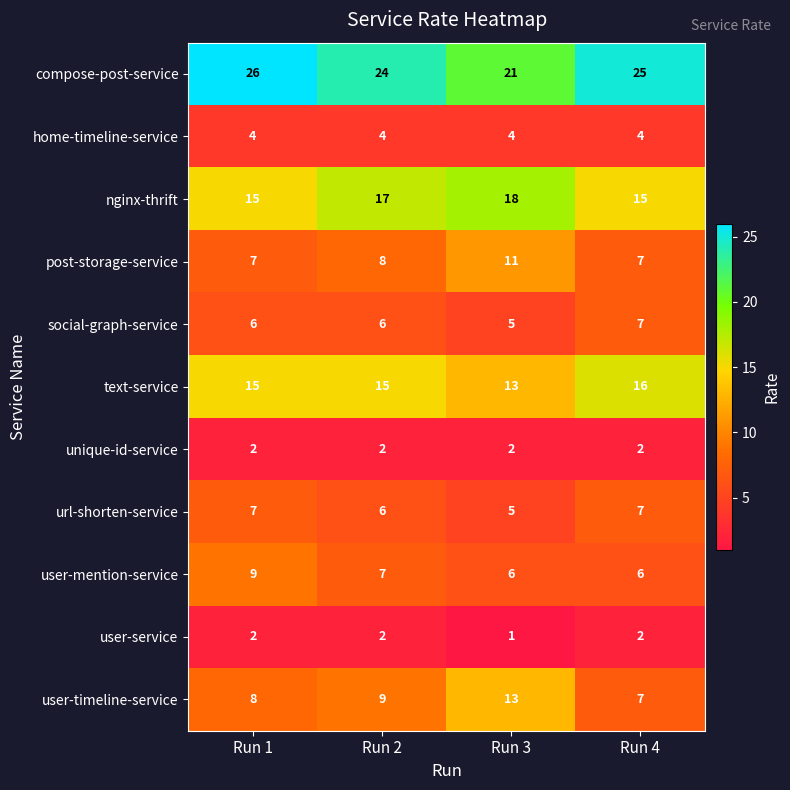

What is the sum of the user-service values at Run 1 and Run 3?

3